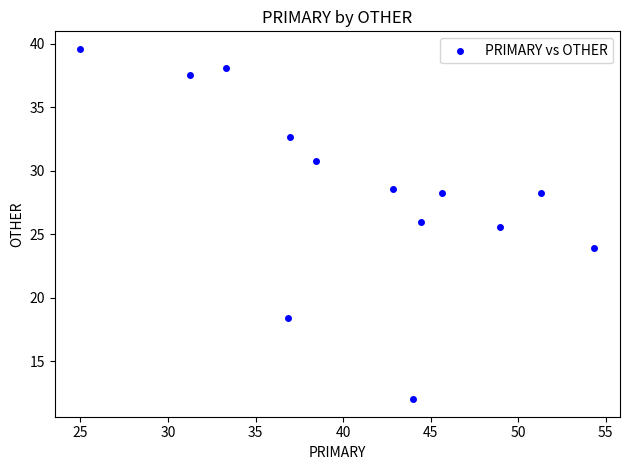

What is the range of X values (max minus min)?

29.3